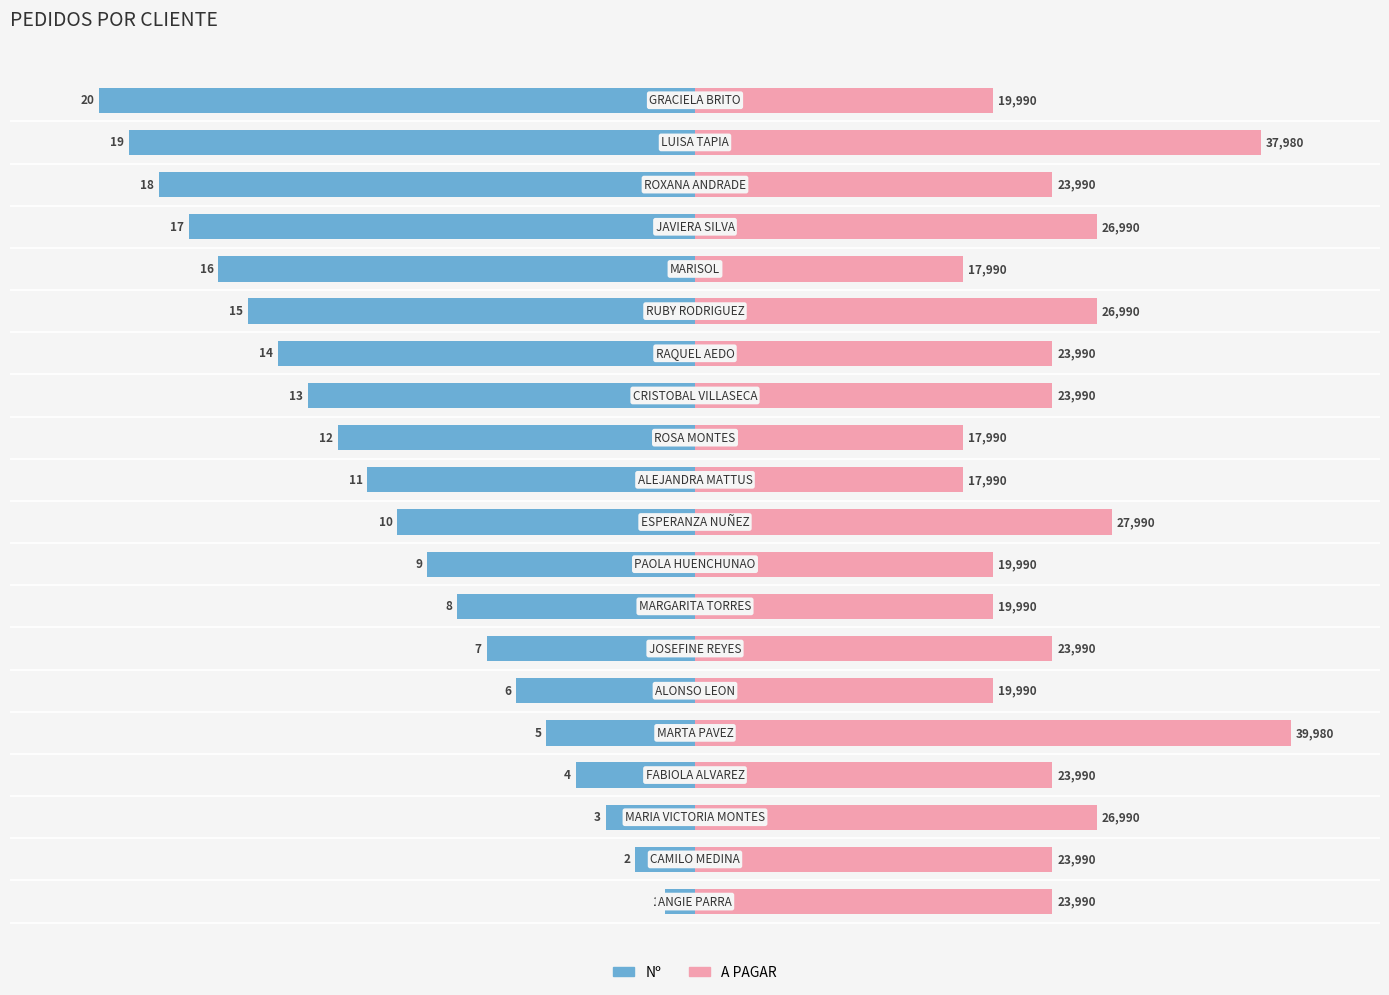

How many bars are there in each group?

2